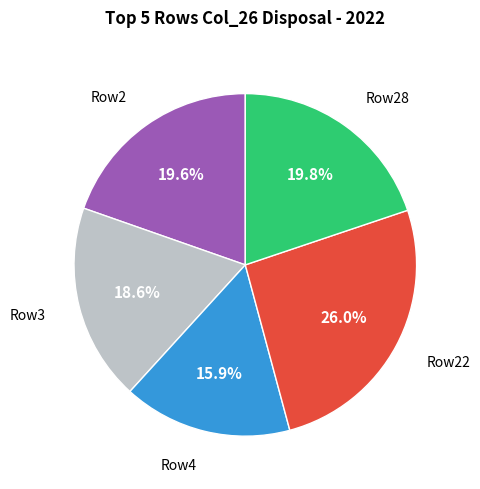

To the nearest percent, what is the difference between the largest and smallest slice percentages?

10%